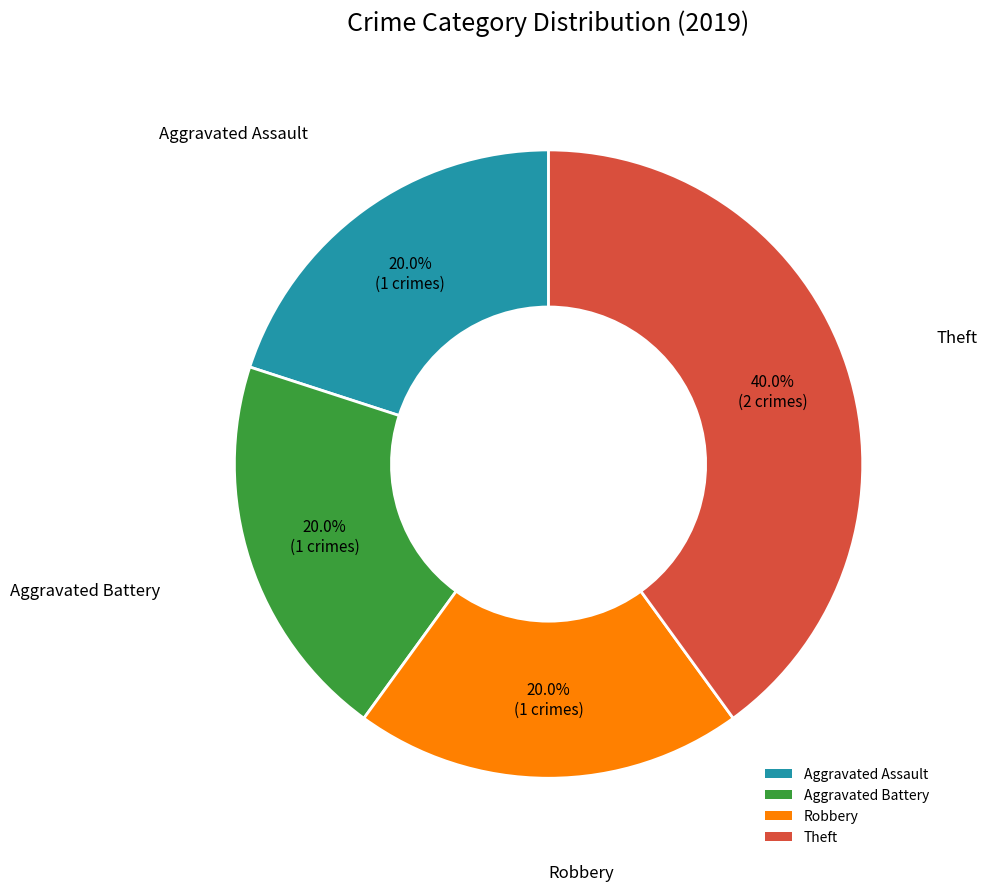

What percentage is NOT represented by Theft?

60.0%